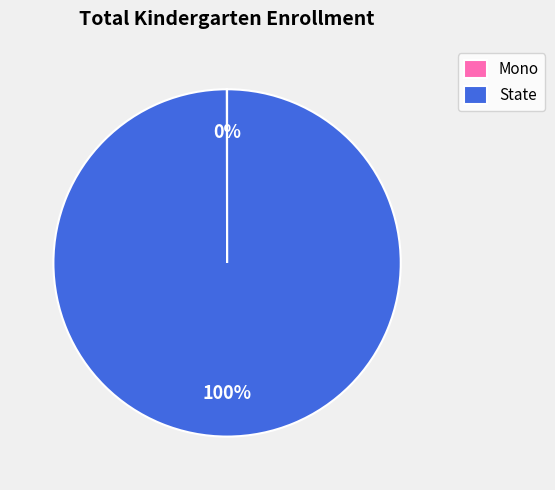

The State slice represents 100% of the pie. True or false?

True